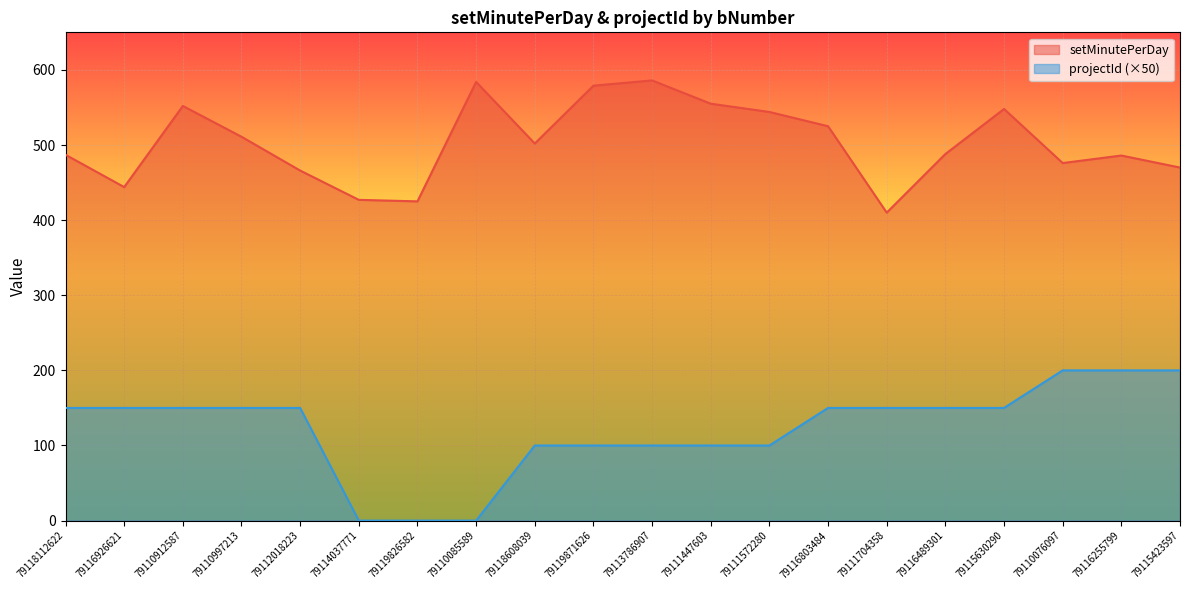

Where is the first local minimum for setMinutePerDay?

79116926621